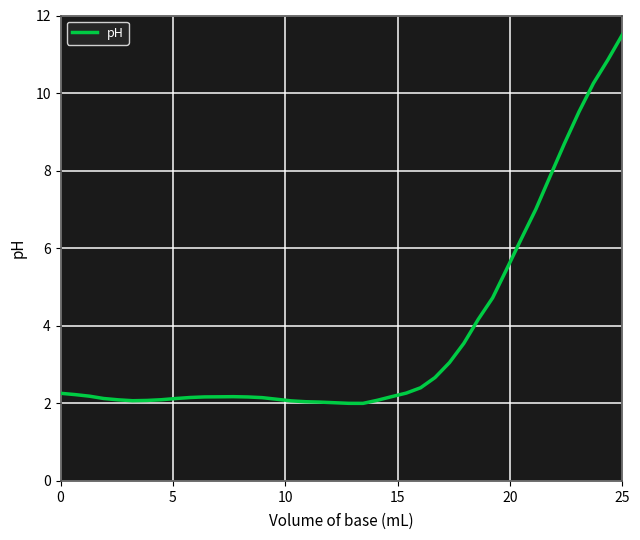

What is the greatest value displayed?

11.5